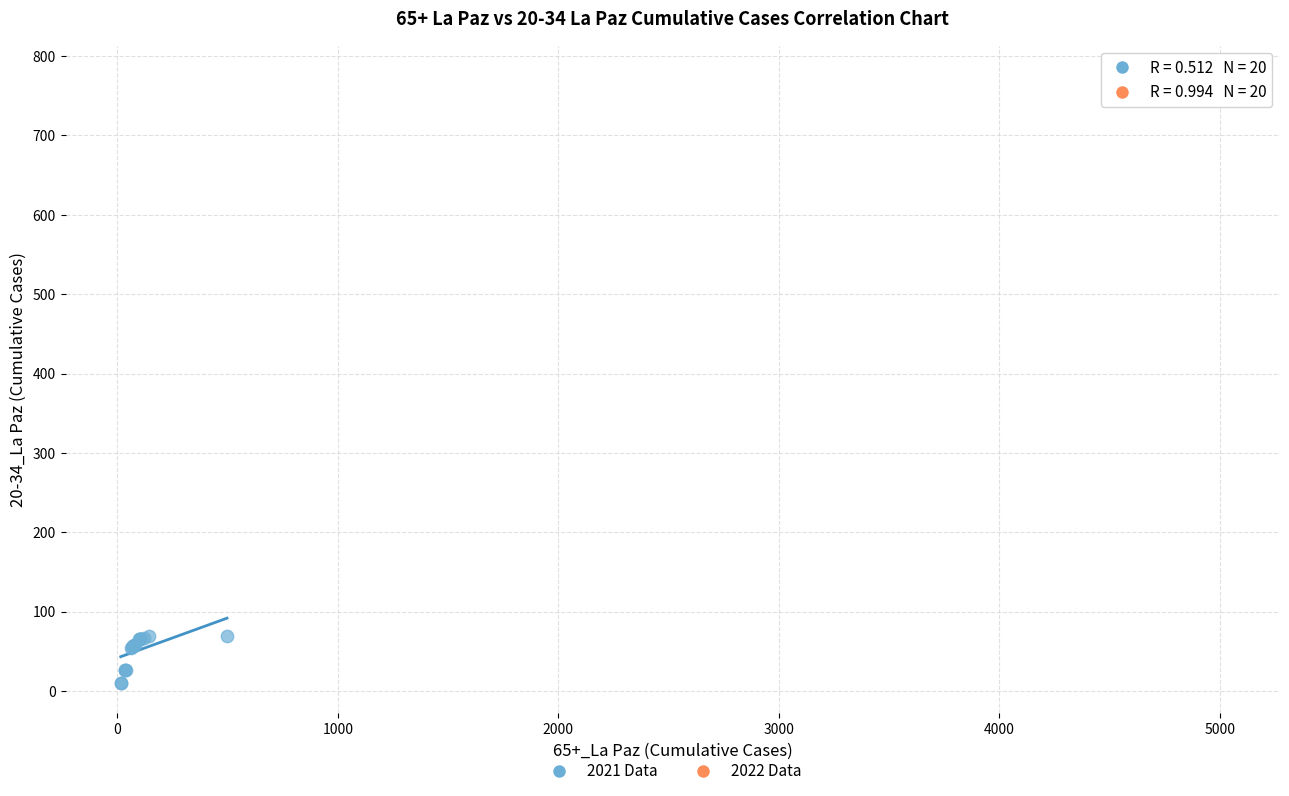

Which series contains the lowest Y value?

2021 Data